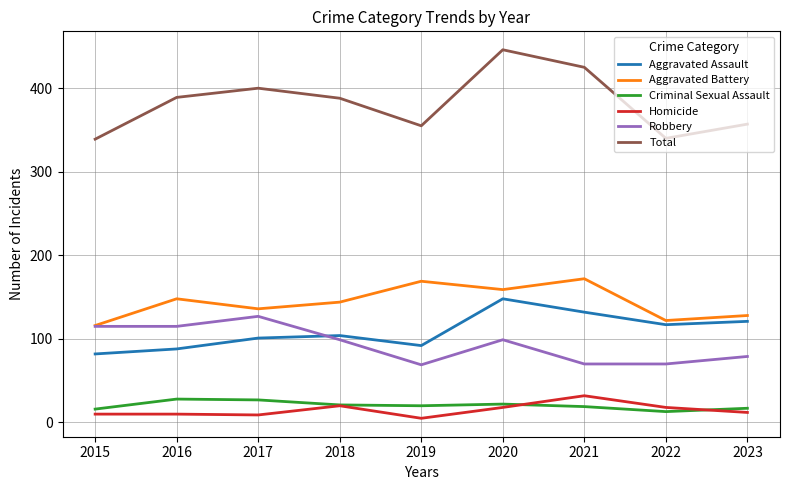

What value does the Total series have at 2018?

388